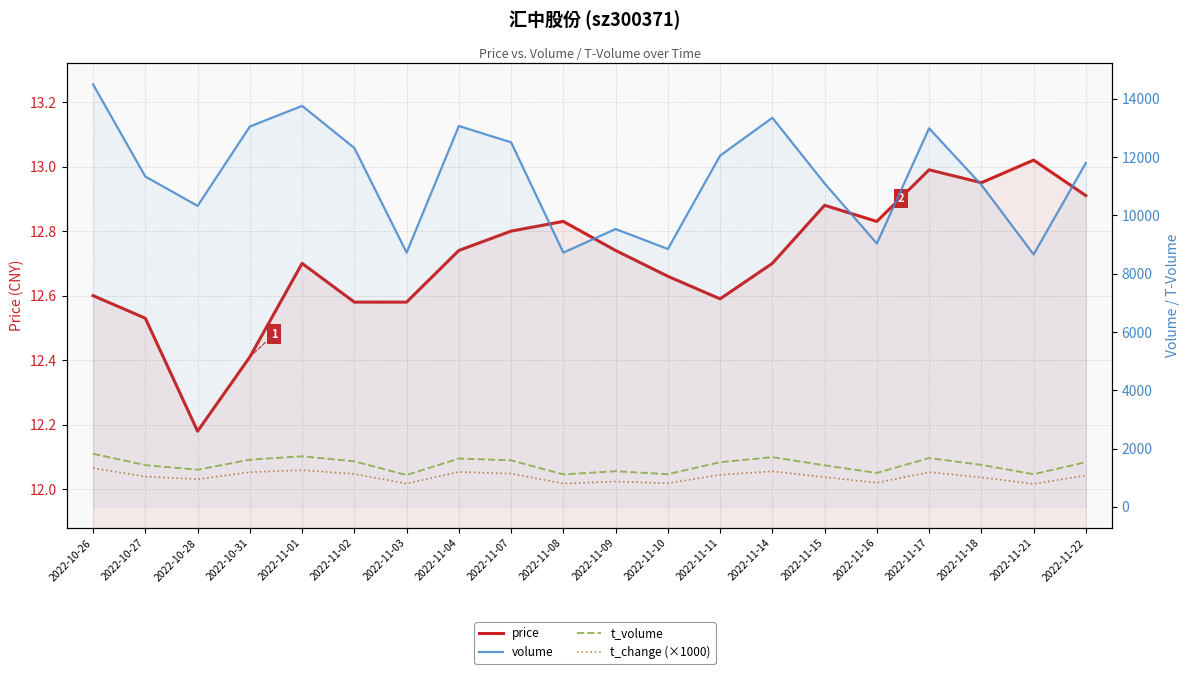

True or false: t_volume and t_change (×1000) cross at least once.

False